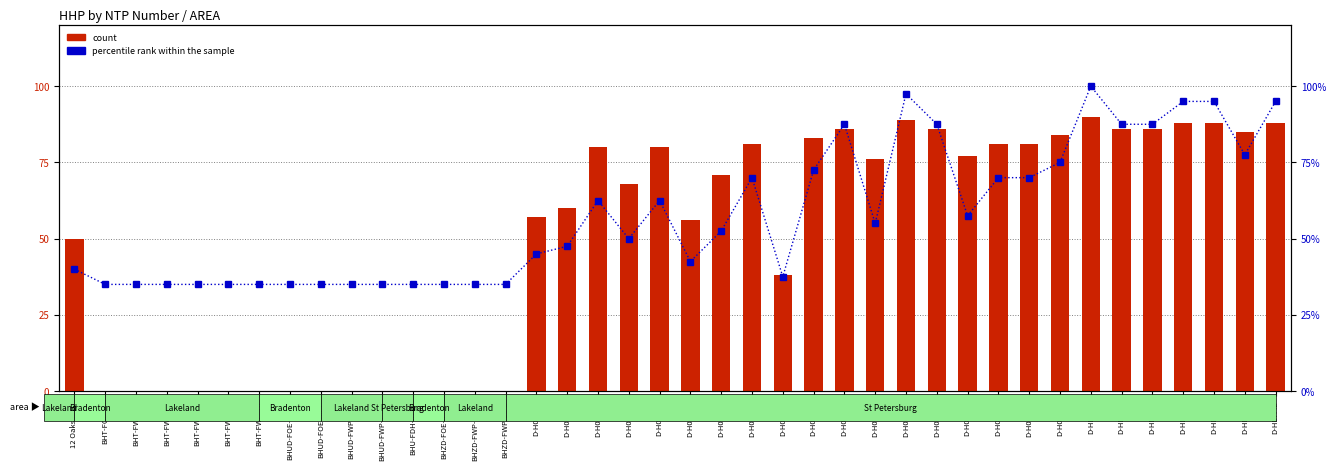

Which has a higher value, D-HDH41 or D-H0223C?

D-HDH41